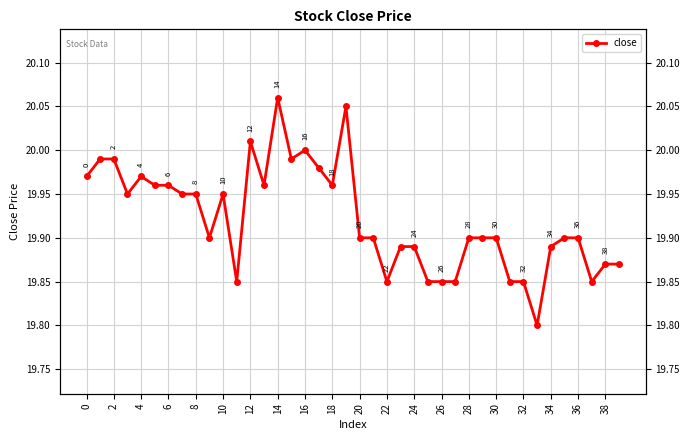

Count the number of categories in the chart.

40